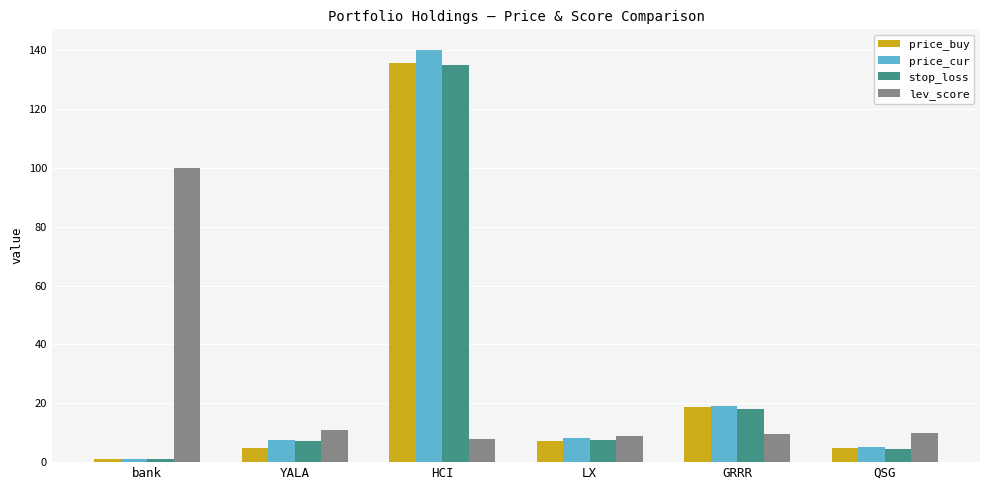

Read the lev_score value at bank.

100.0